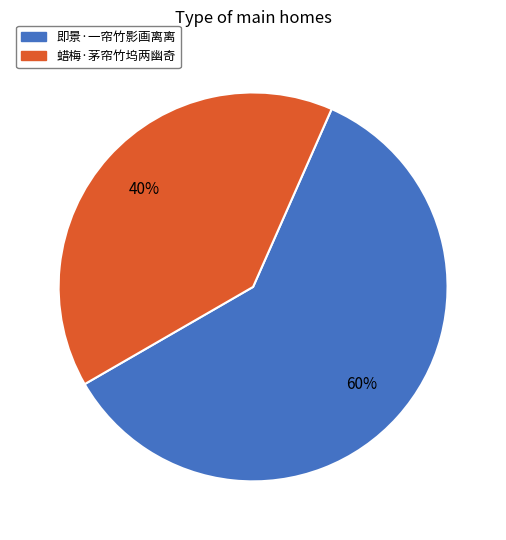

To the nearest percent, what percentage of the pie is 即景·一帘竹影画离离?

60%